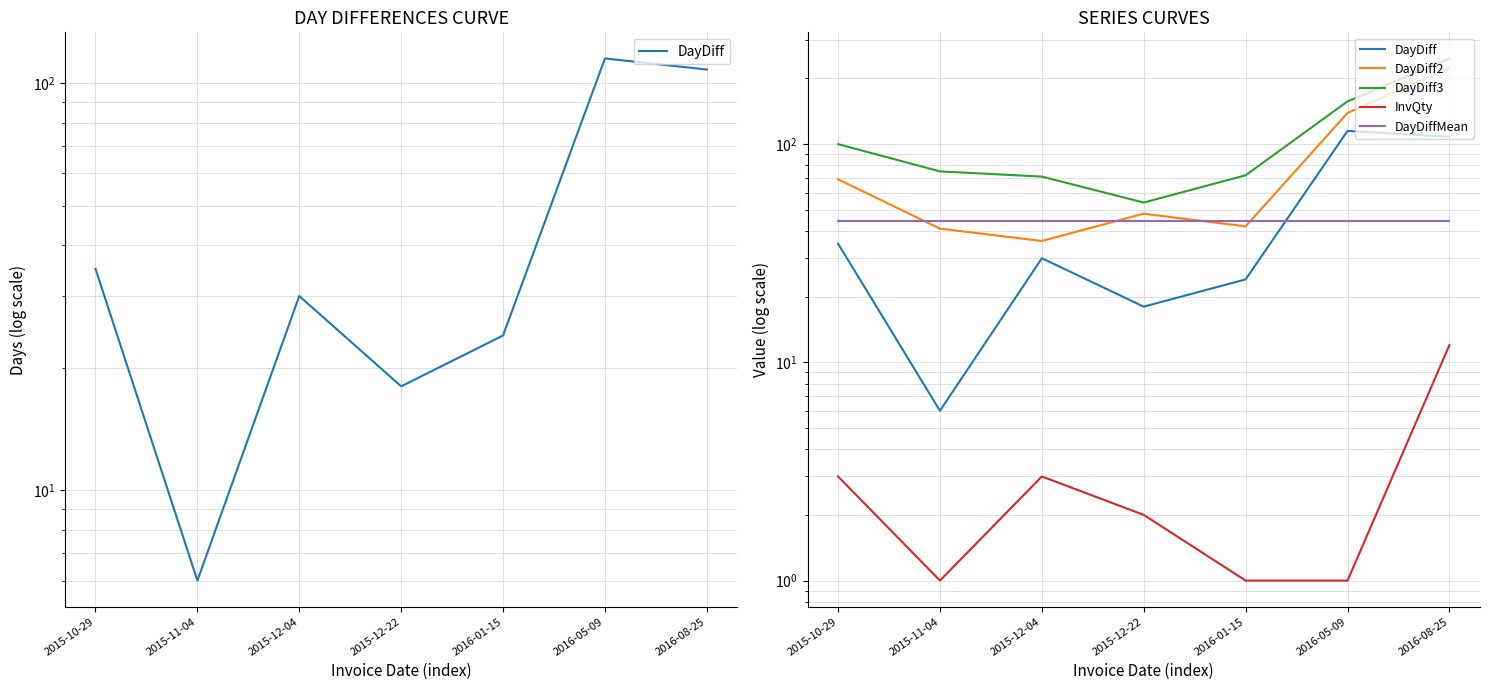

Which series has the largest range (max minus min)?

DayDiff3